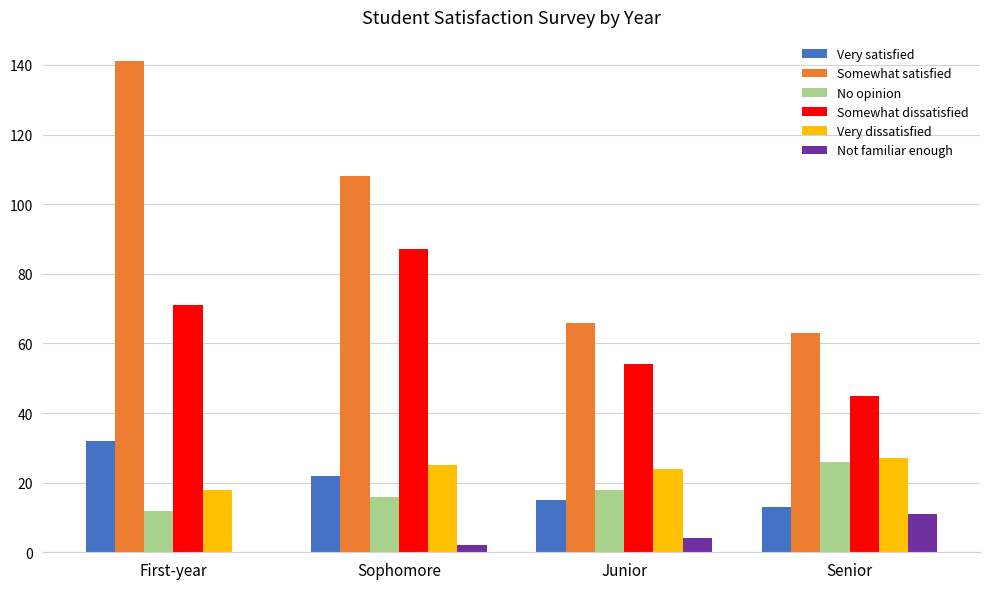

What is the total value across all series at First-year?

274